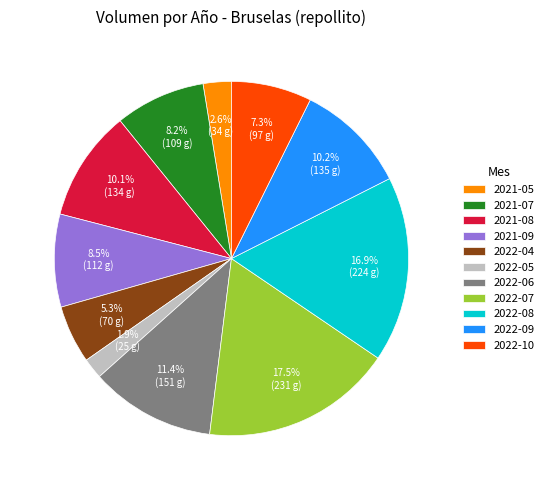

Is there any slice that represents more than half of the pie?

No